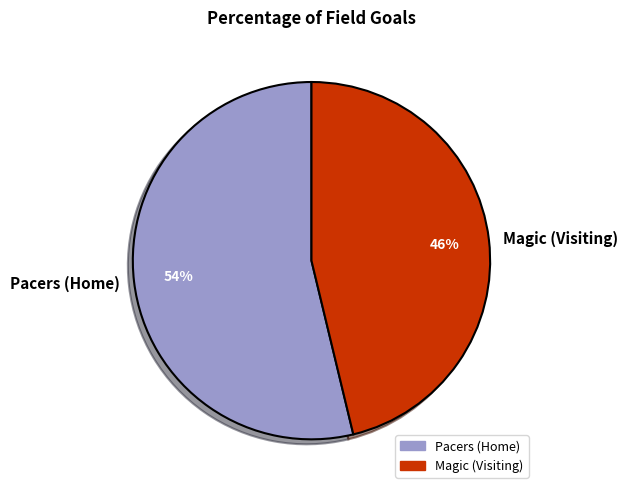

True or false: Magic (Visiting) accounts for 31% of the total.

False